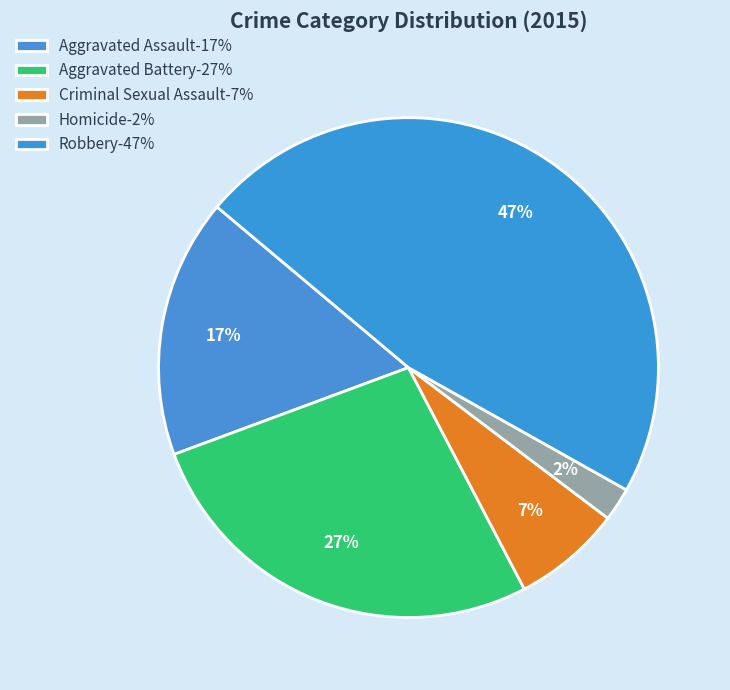

Combined, what portion of the pie is Robbery and Criminal Sexual Assault?

54.1%